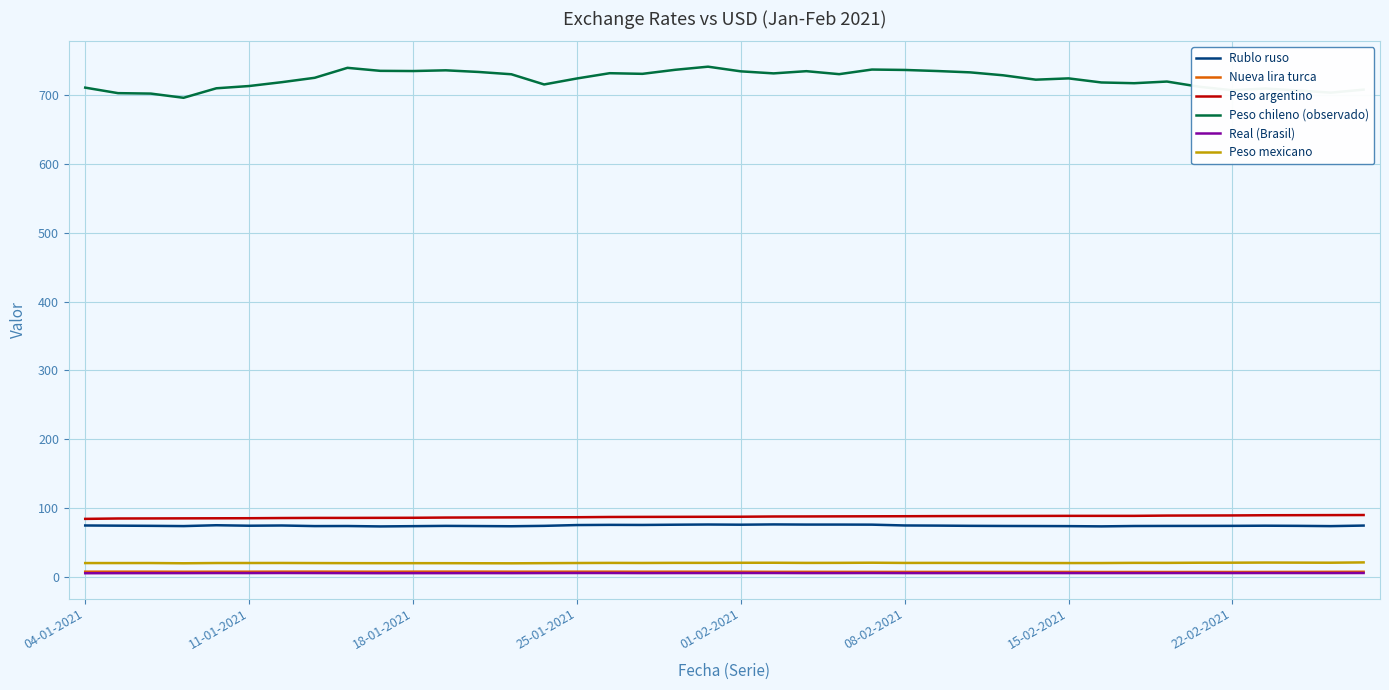

Which series has the largest range (max minus min)?

Peso chileno (observado)